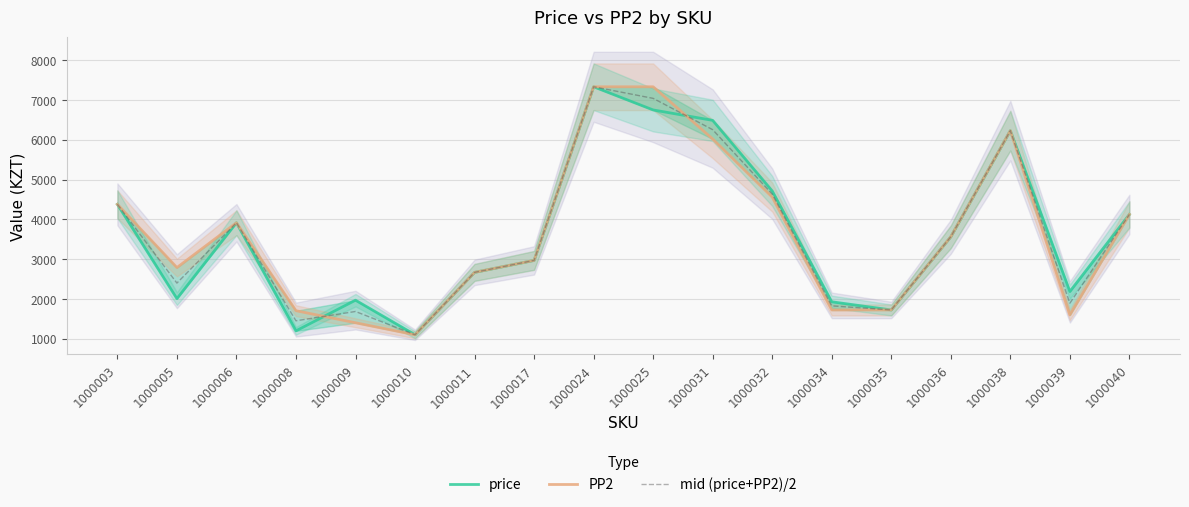

List the labels in order of mid (price+PP2)/2 value, smallest first.

1000010, 1000008, 1000009, 1000035, 1000034, 1000039, 1000005, 1000011, 1000017, 1000036, 1000006, 1000040, 1000003, 1000032, 1000038, 1000031, 1000025, 1000024